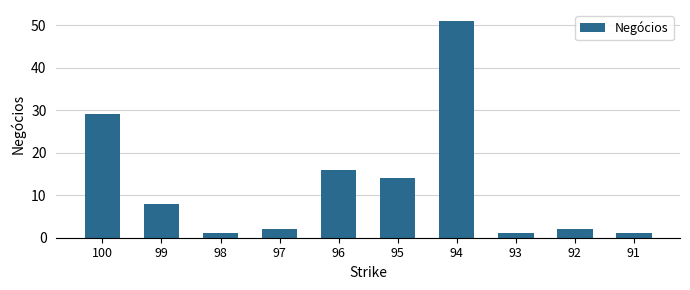

Which label corresponds to the largest value in the chart?

94